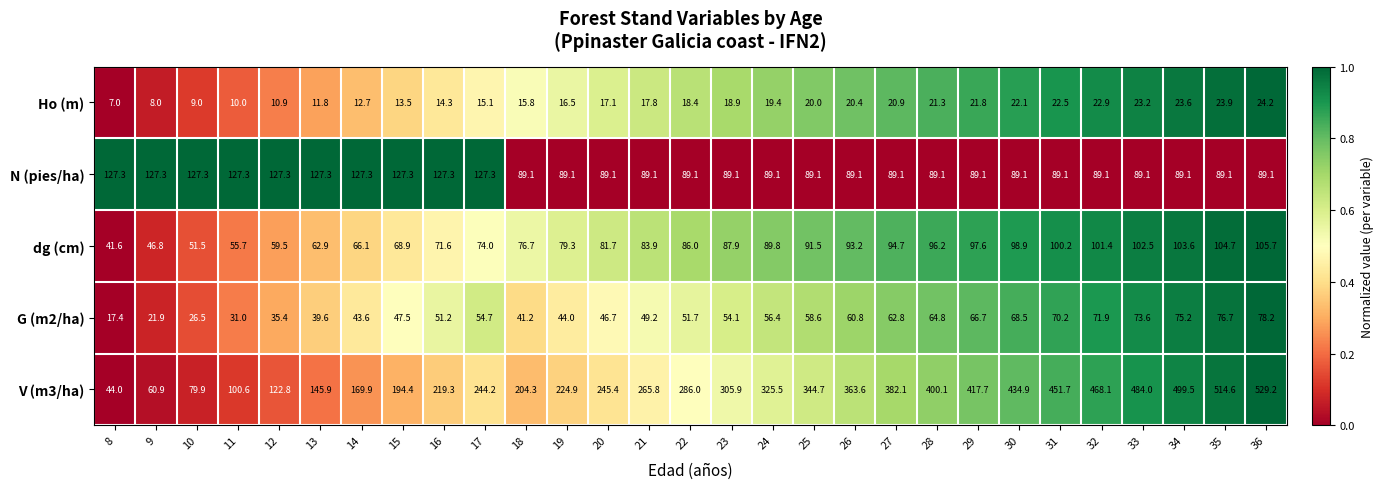

The value of V (m3/ha) at 31 is 769.0. True or false?

False